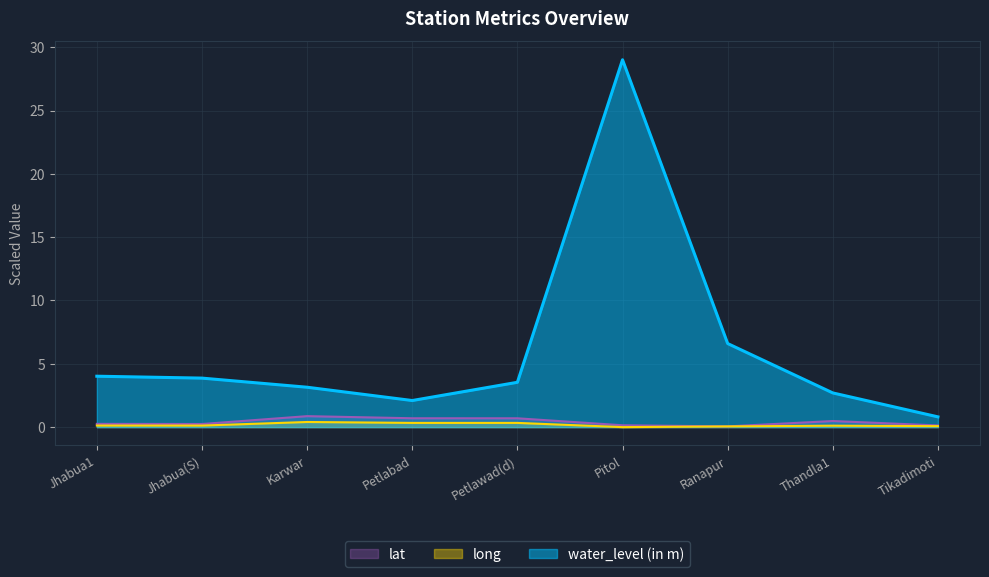

Which label corresponds to the largest value in the chart?

Pitol